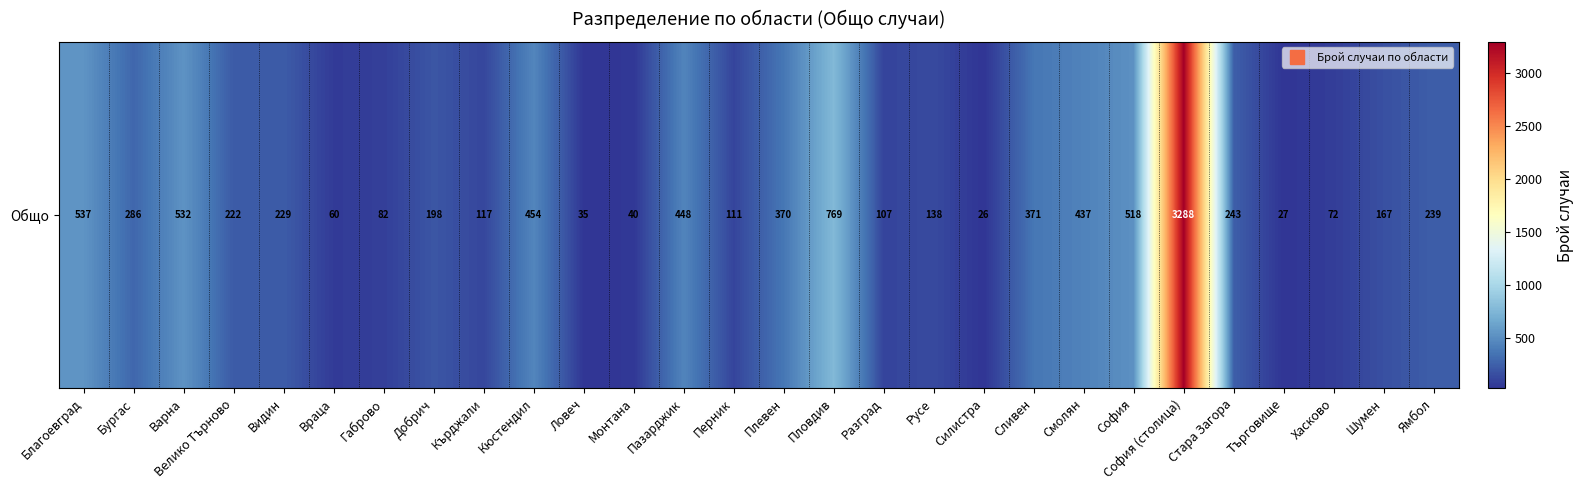

What is the change in value from Ловеч to Стара Загора?

+208